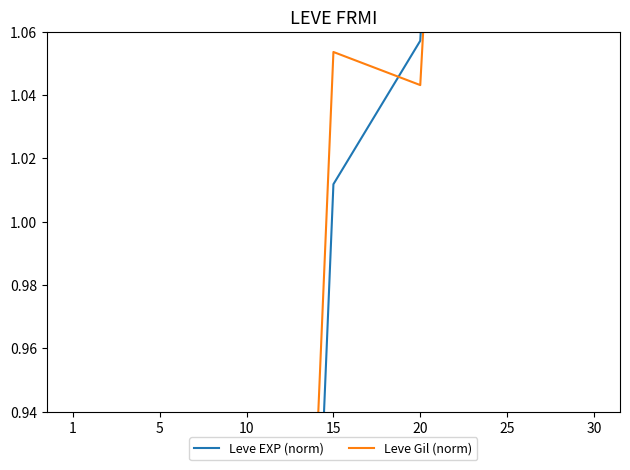

How many times do Leve EXP (norm) and Leve Gil (norm) cross each other?

2